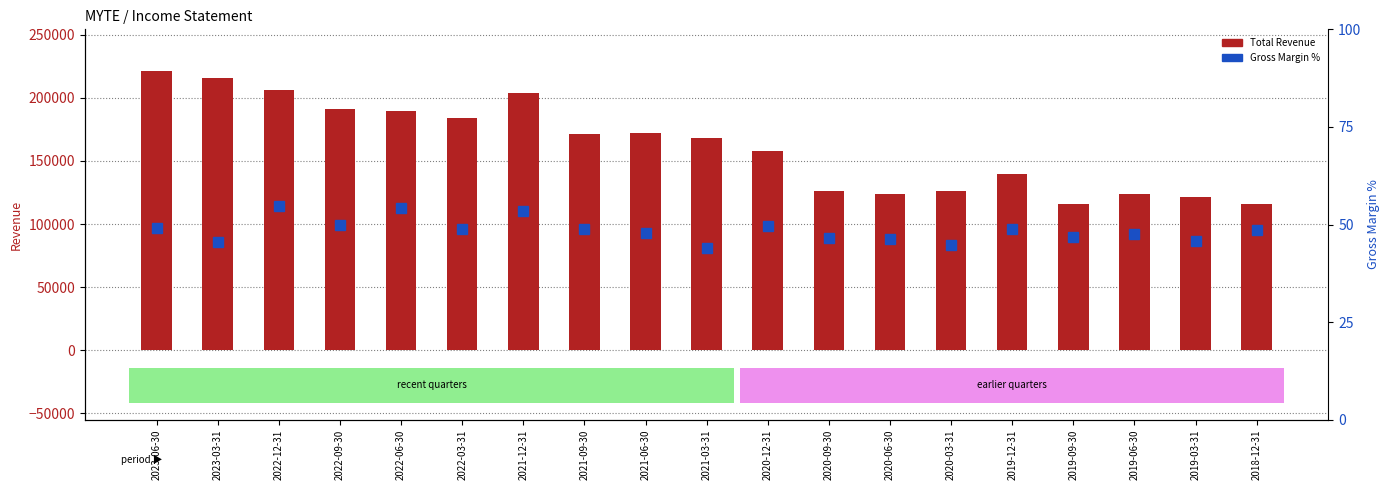

Reading right to left, transcribe all the data shown in this chart.

Total Revenue: 2018-12-31=116300.0	2019-03-31=121500.0	2019-06-30=124000.0	2019-09-30=115700.0	2019-12-31=139400.0	2020-03-31=126100.0	2020-06-30=123800.0	2020-09-30=126100.0	2020-12-31=158200.0	2021-03-31=168200.0	2021-06-30=171800.0	2021-09-30=171100.0	2021-12-31=203500.0	2022-03-31=183900.0	2022-06-30=189700.0	2022-09-30=190900.0	2022-12-31=206300.0	2023-03-31=215800.0	2023-06-30=221100.0
Gross Margin %: 2018-12-31=48.6	2019-03-31=45.8	2019-06-30=47.7	2019-09-30=46.8	2019-12-31=48.9	2020-03-31=44.6	2020-06-30=46.4	2020-09-30=46.5	2020-12-31=49.6	2021-03-31=43.9	2021-06-30=47.7	2021-09-30=49.0	2021-12-31=53.4	2022-03-31=48.8	2022-06-30=54.2	2022-09-30=49.9	2022-12-31=54.8	2023-03-31=45.6	2023-06-30=49.0